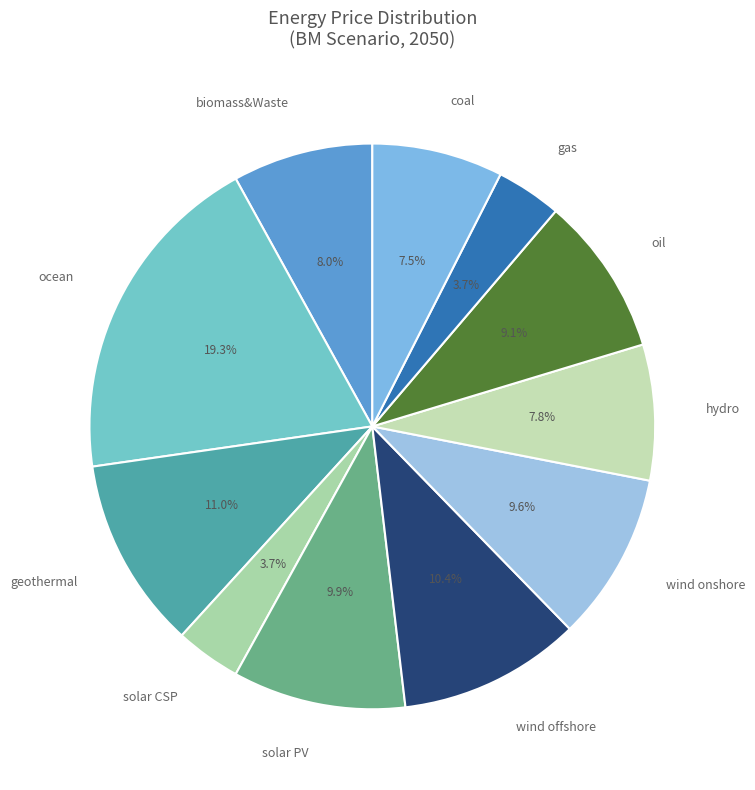

Approximately how many times larger is the value at wind onshore compared to gas?

2.6